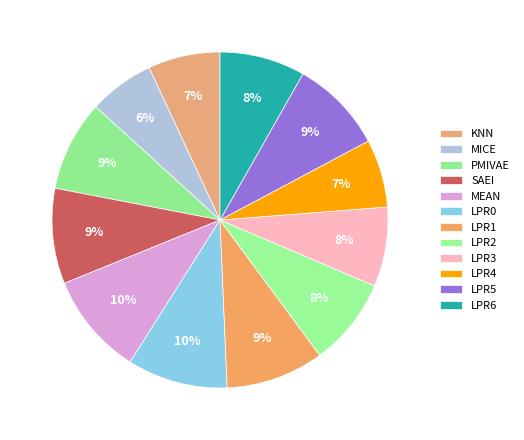

How many slices are in this pie chart?

12